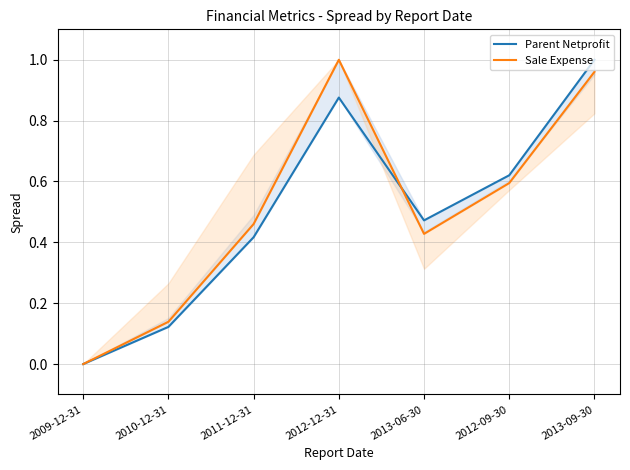

What is the difference between the maximum and second lowest values in the Sale Expense series?

0.9